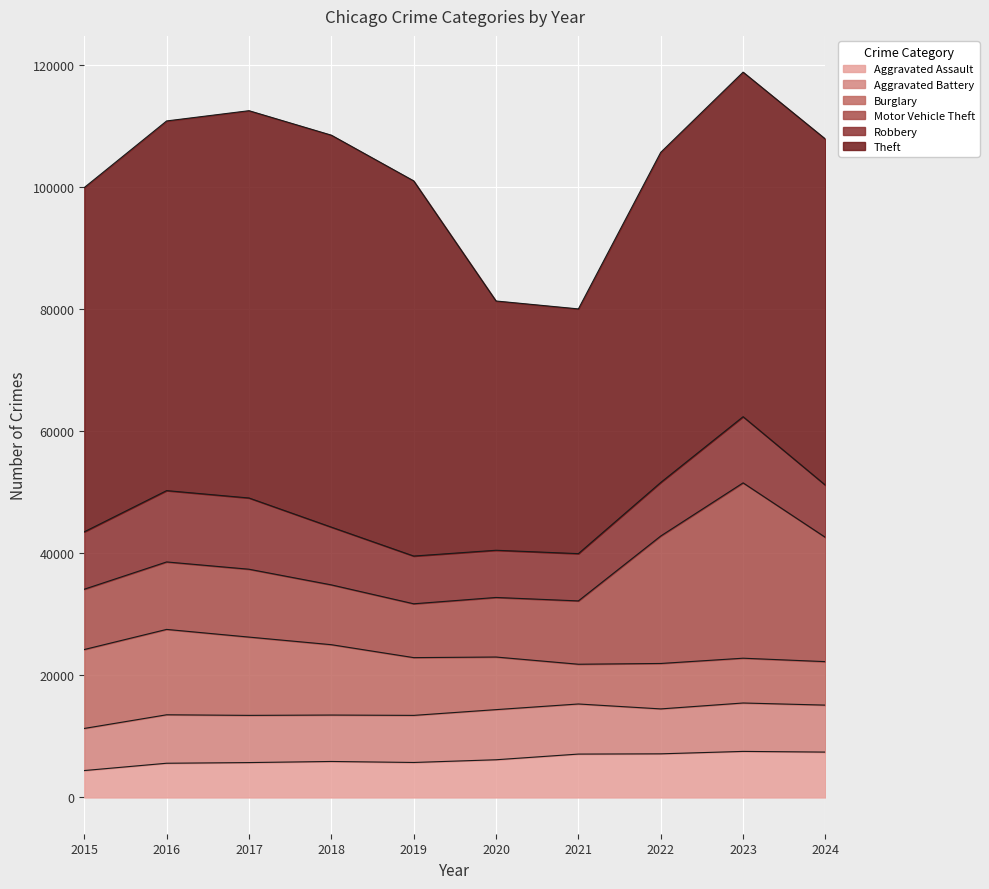

True or false: Aggravated Assault has more than 0 interior local peaks.

True